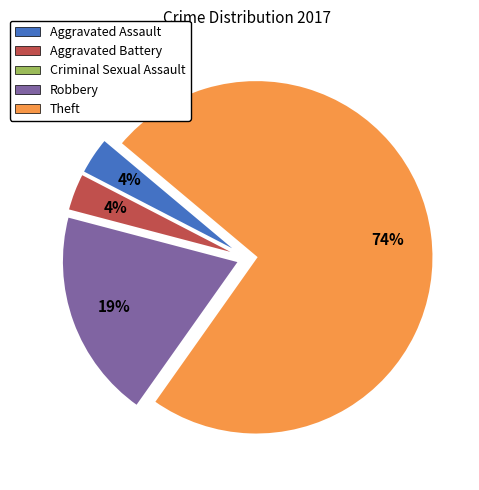

Is the sum of Theft and Aggravated Battery greater than half?

Yes